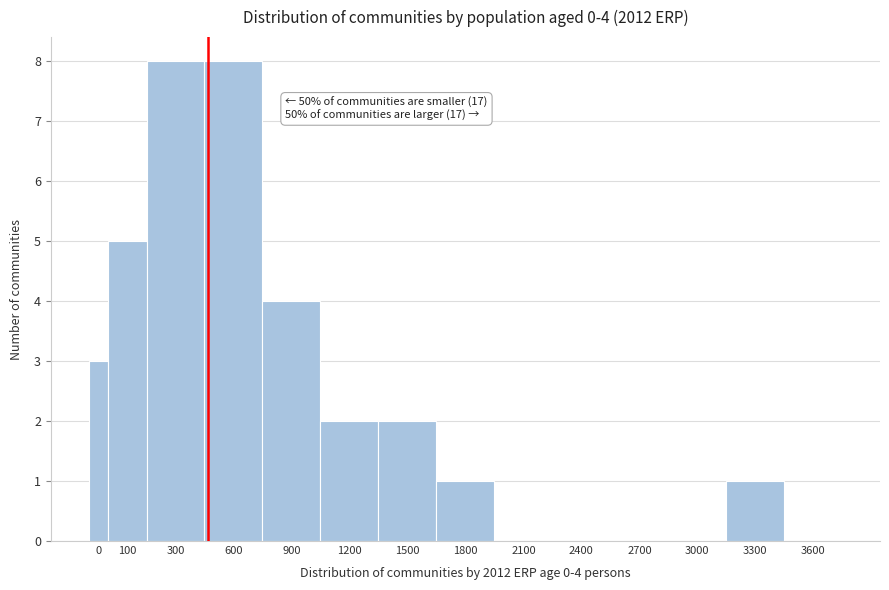

Reading left to right, transcribe all the data shown in this chart.

0=3	100=5	300=8	600=8	900=4	1200=2	1500=2	1800=1	2100=0	2400=0	2700=0	3000=0	3300=1	3600=0